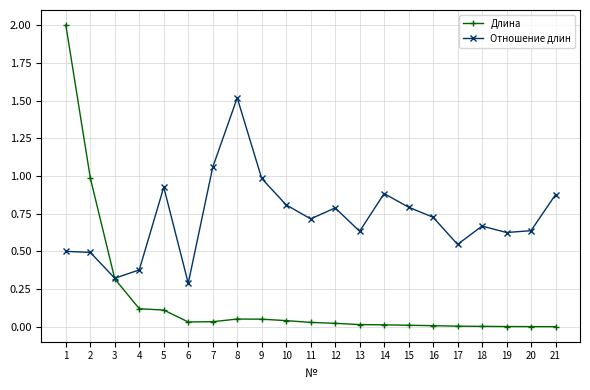

What is the sum of all Длина values?

3.9